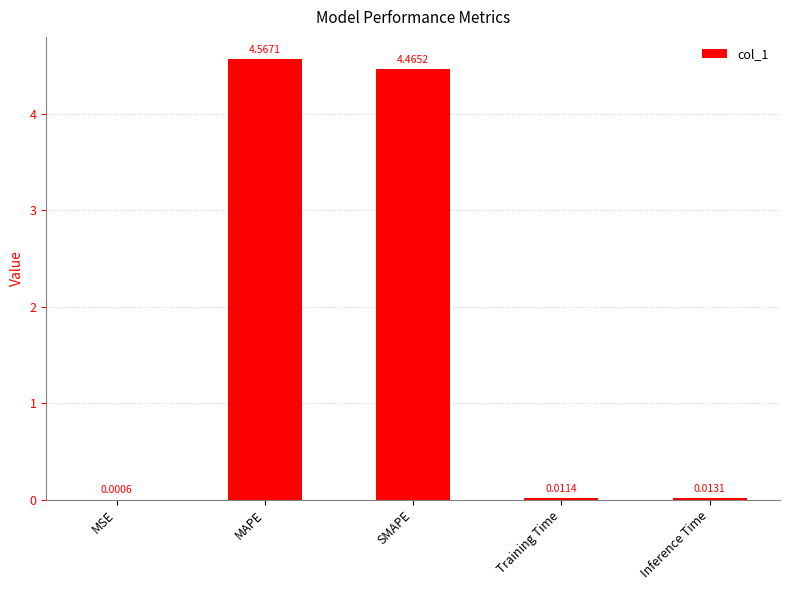

At which label is the value closest to 2?

Inference Time